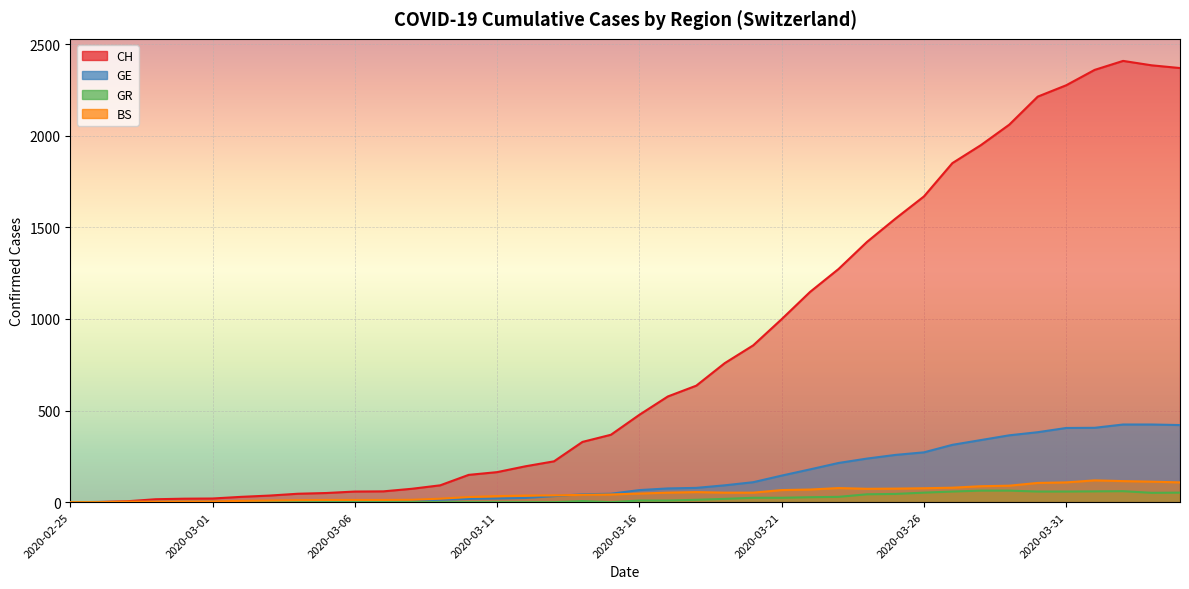

What are all the series names shown in the legend?

CH, GE, GR, BS